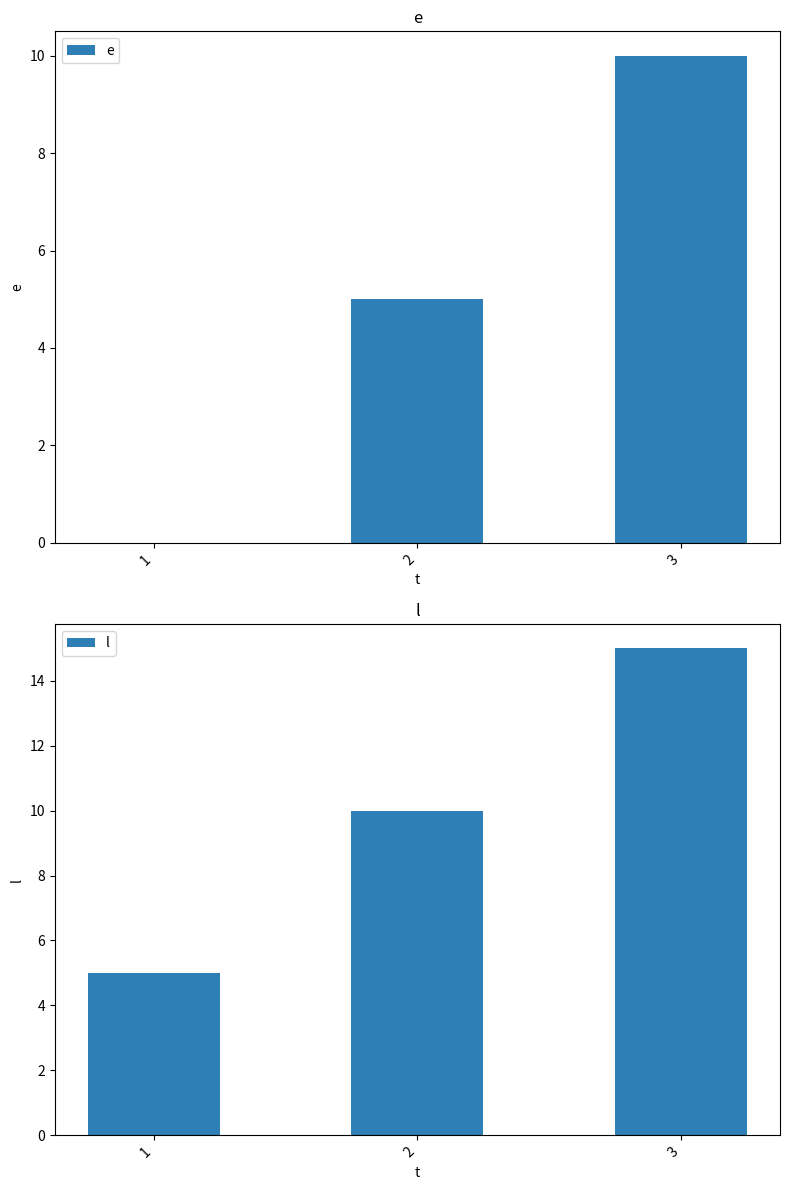

At which label is e closest to 5?

2